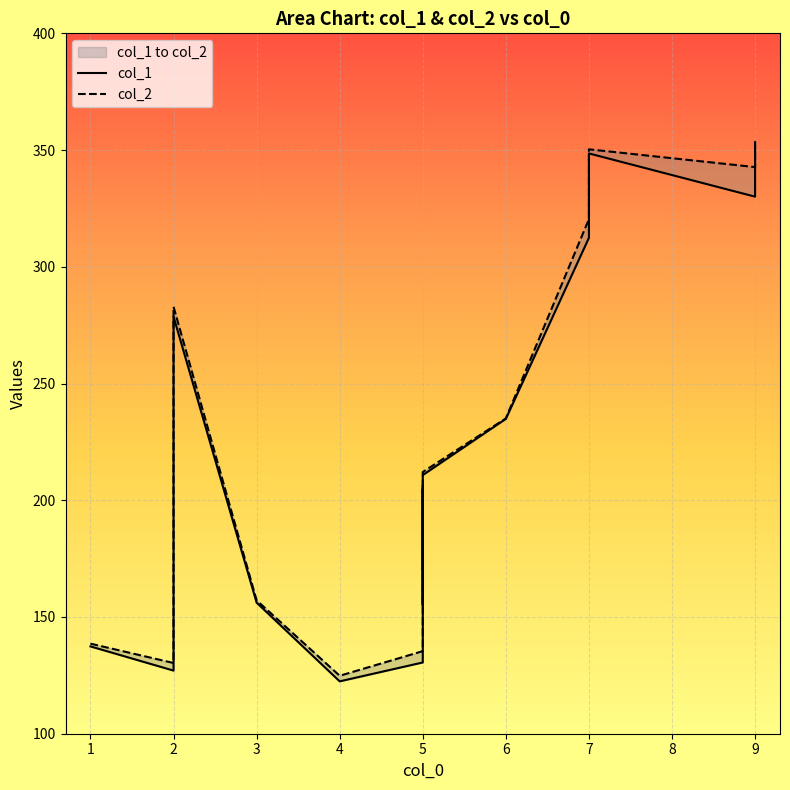

Rank the series at 6 from lowest to highest value.

col_1, col_2